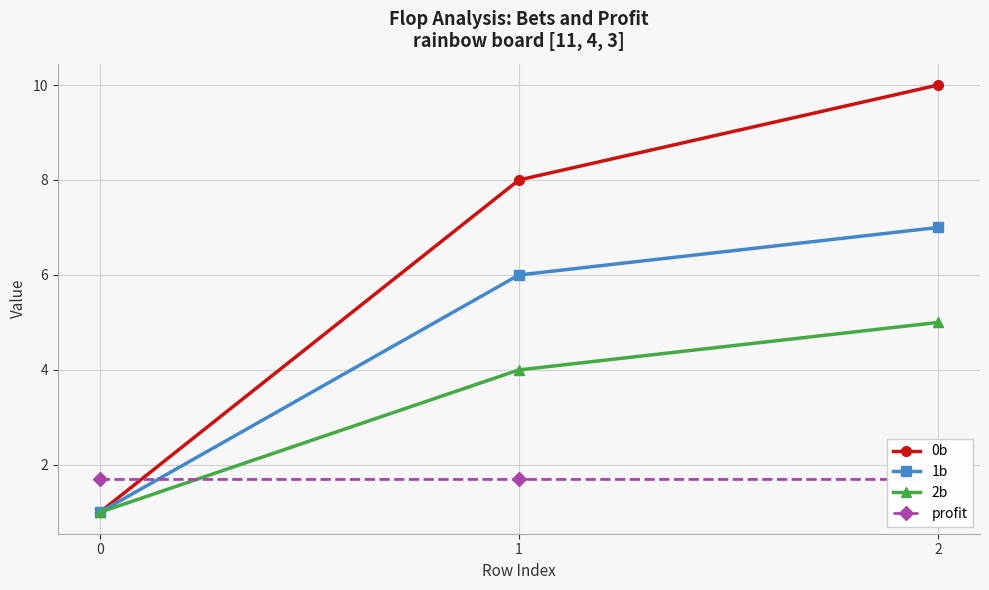

Is this an area chart (filled region under the line)?

No